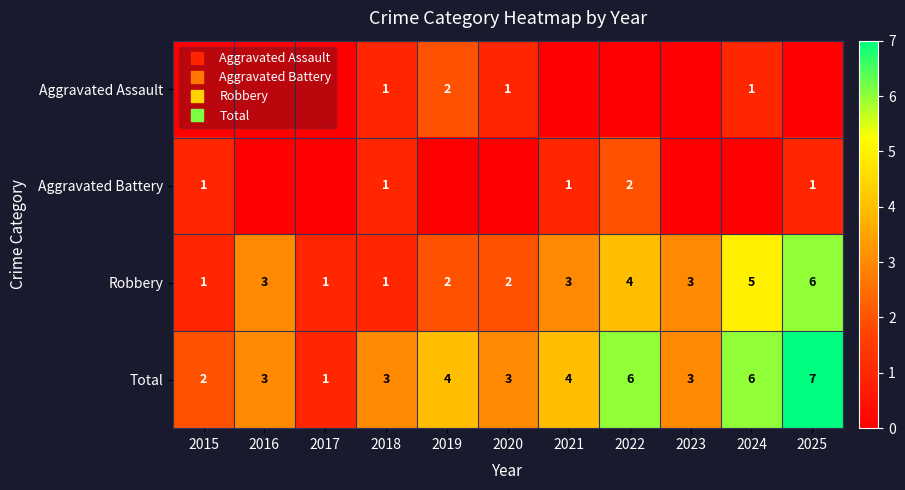

The value of Aggravated Assault at 2021 is 0. True or false?

True